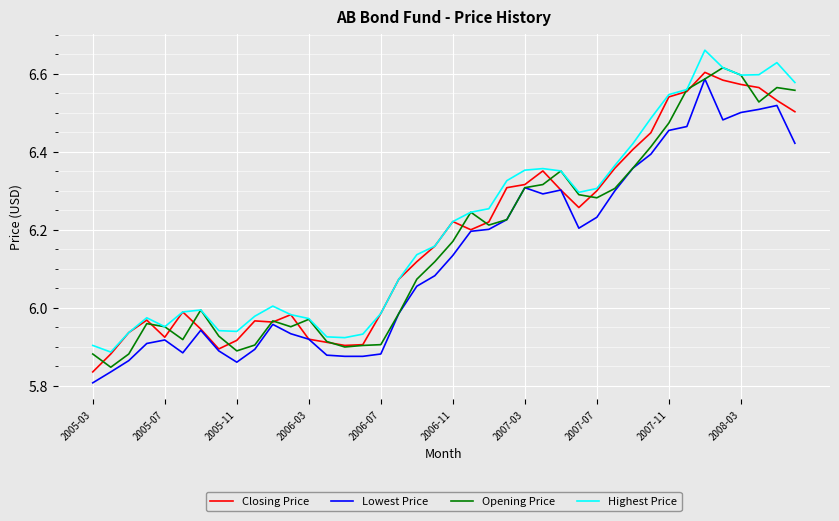

True or false: Lowest Price and Highest Price cross at least once.

False